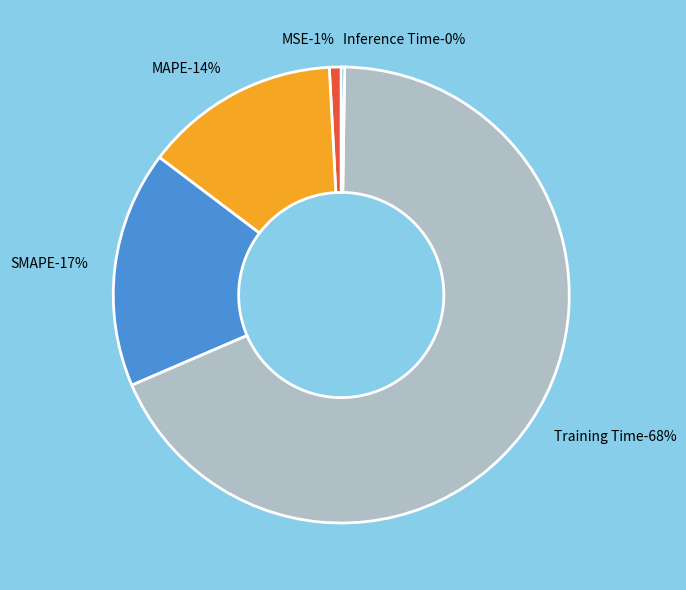

To the nearest percent, what is the difference between the MAPE and SMAPE slice percentages?

3%